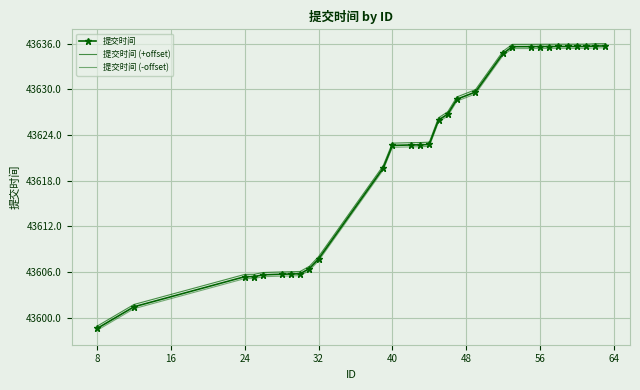

What are all the series names shown in the legend?

提交时间, 提交时间 (+offset), 提交时间 (-offset)